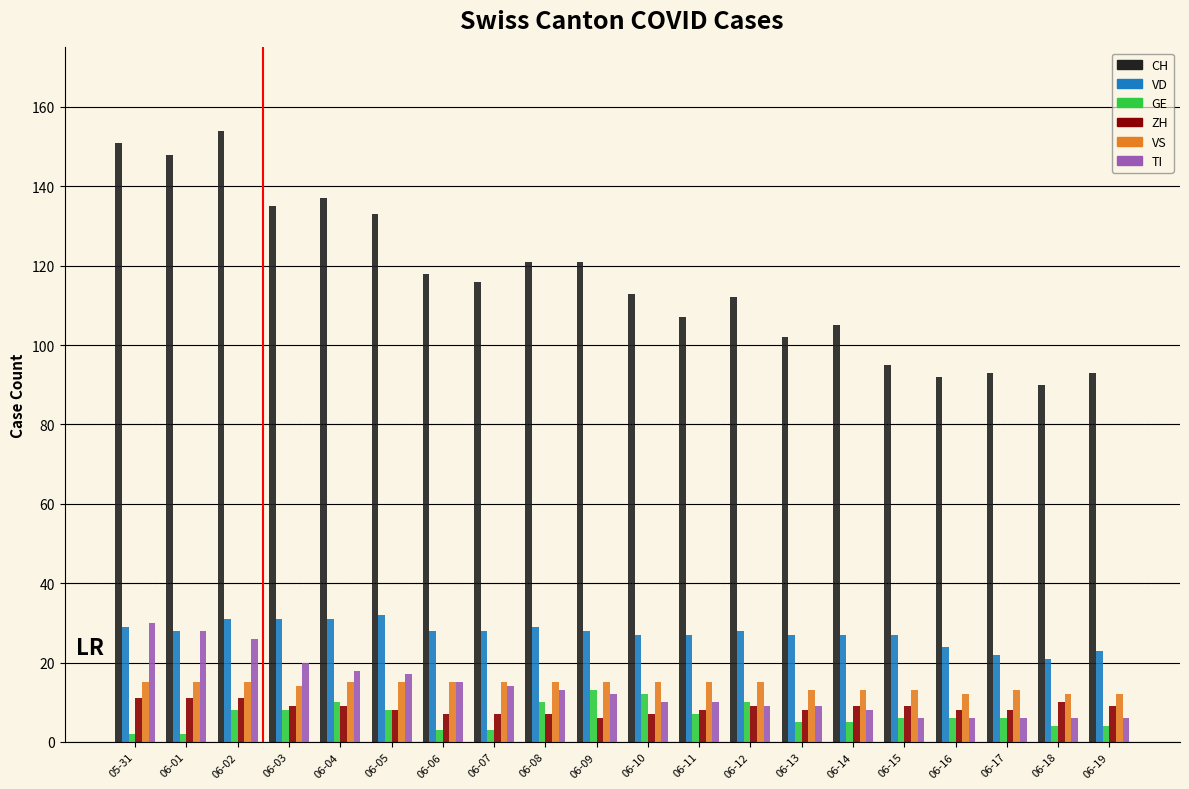

What is the value of the VD bar at the 14th from the left?

27